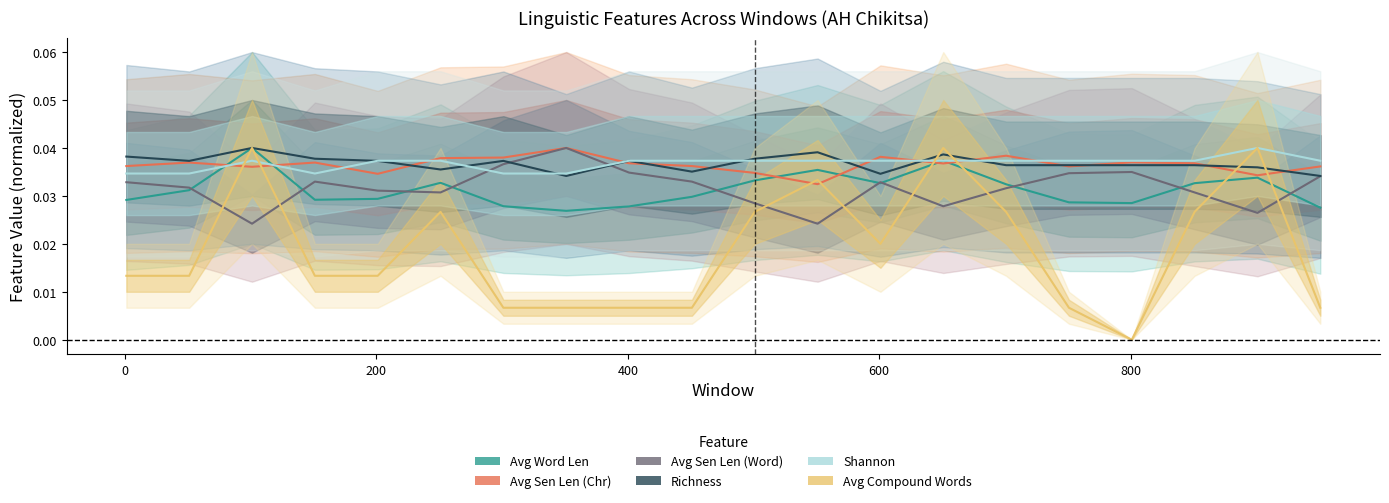

In Shannon, how many points are higher than both neighbors (excluding endpoints)?

2